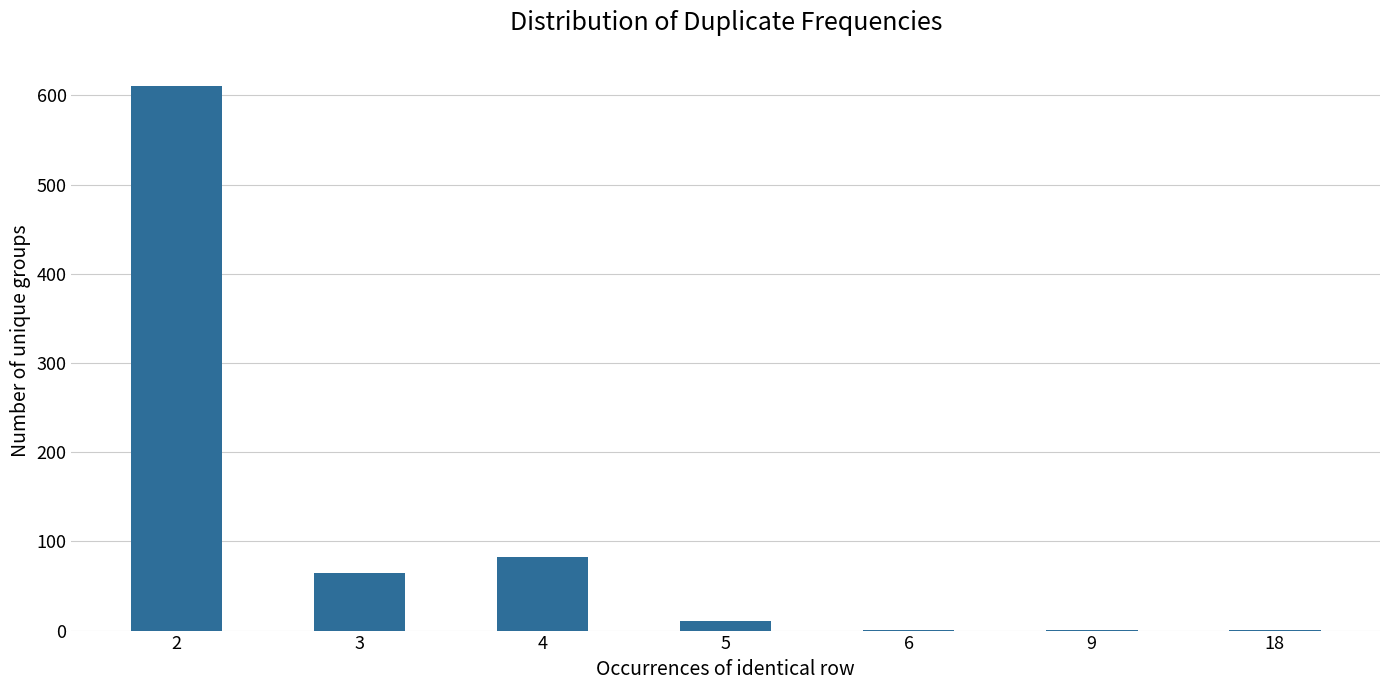

What is the sum of all values?

773